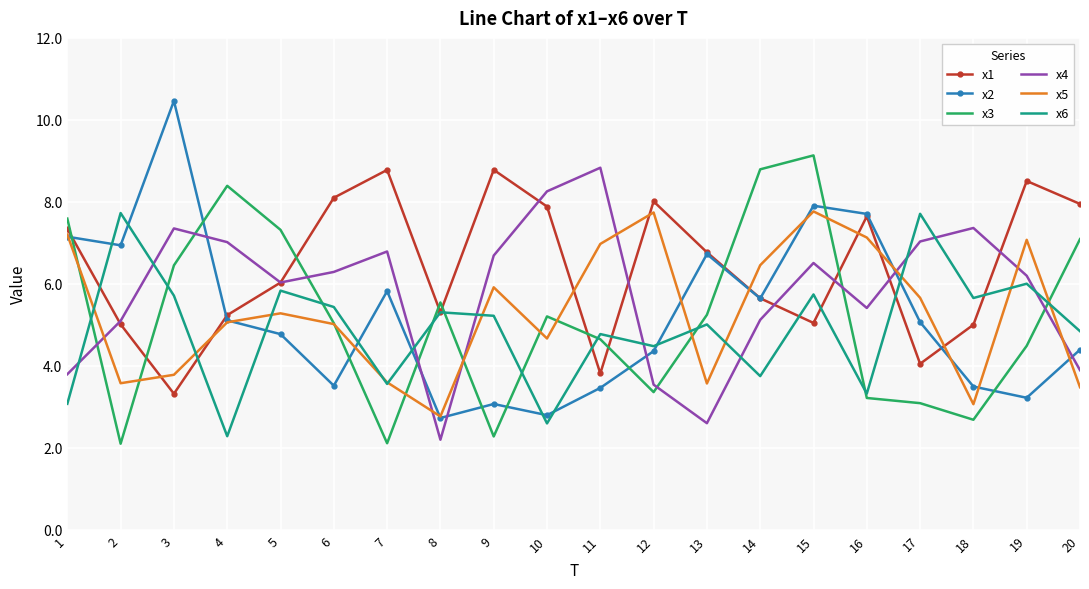

Which series has the widest spread of values?

x2